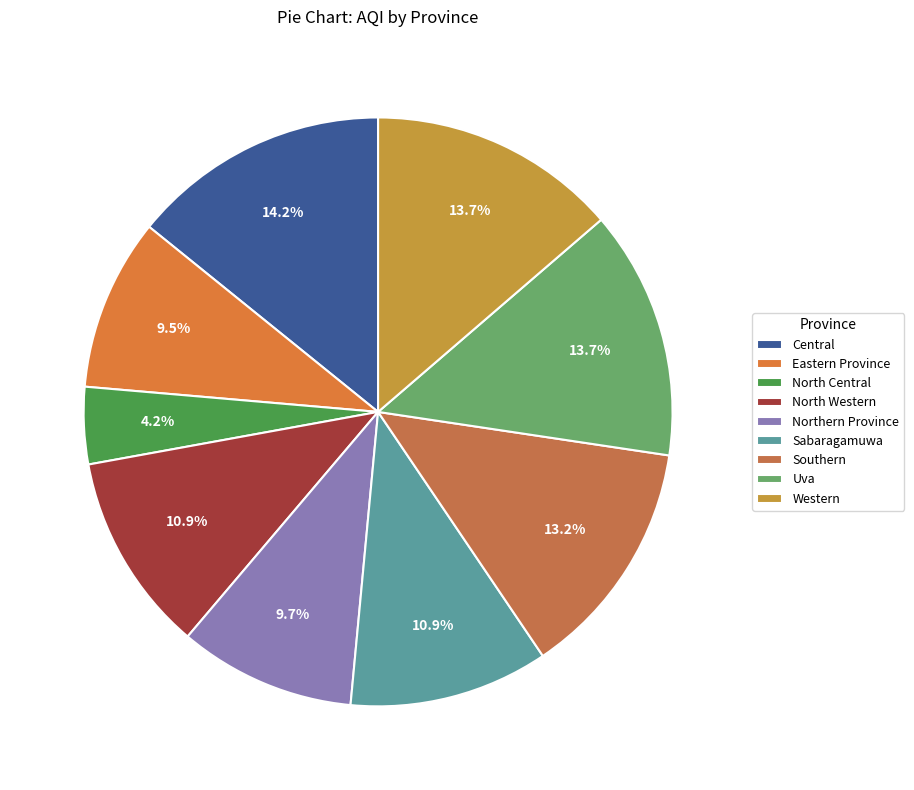

Does Central account for over 50% of the chart?

No